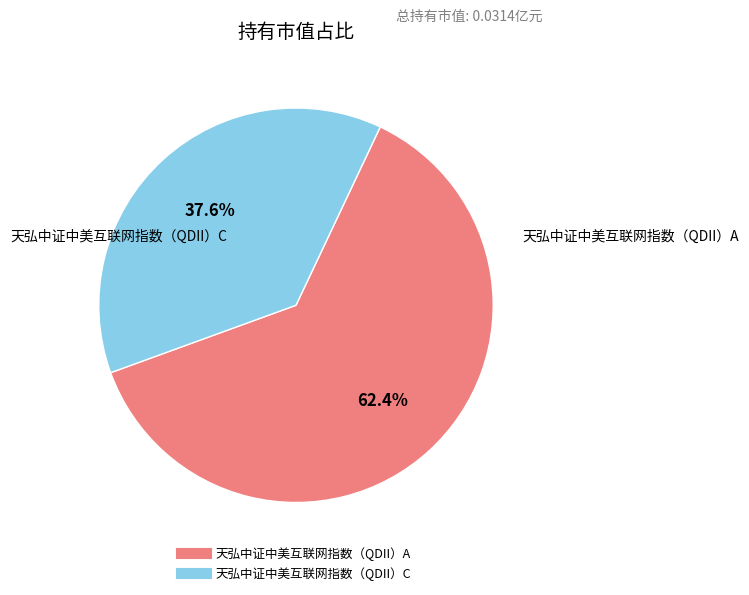

Is there any slice that represents more than half of the pie?

Yes